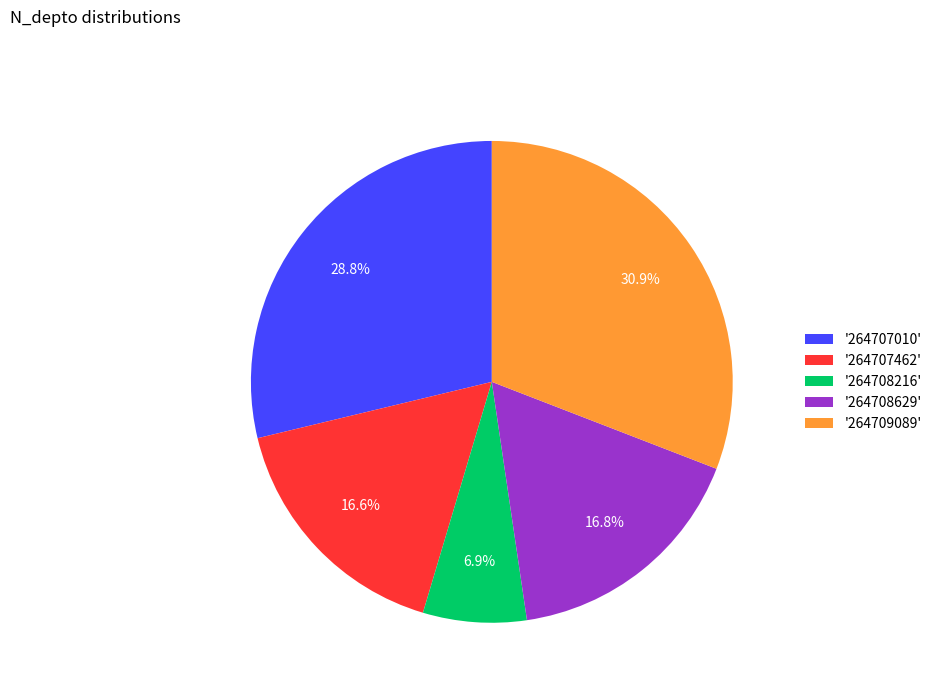

Is there any slice that represents more than half of the pie?

No